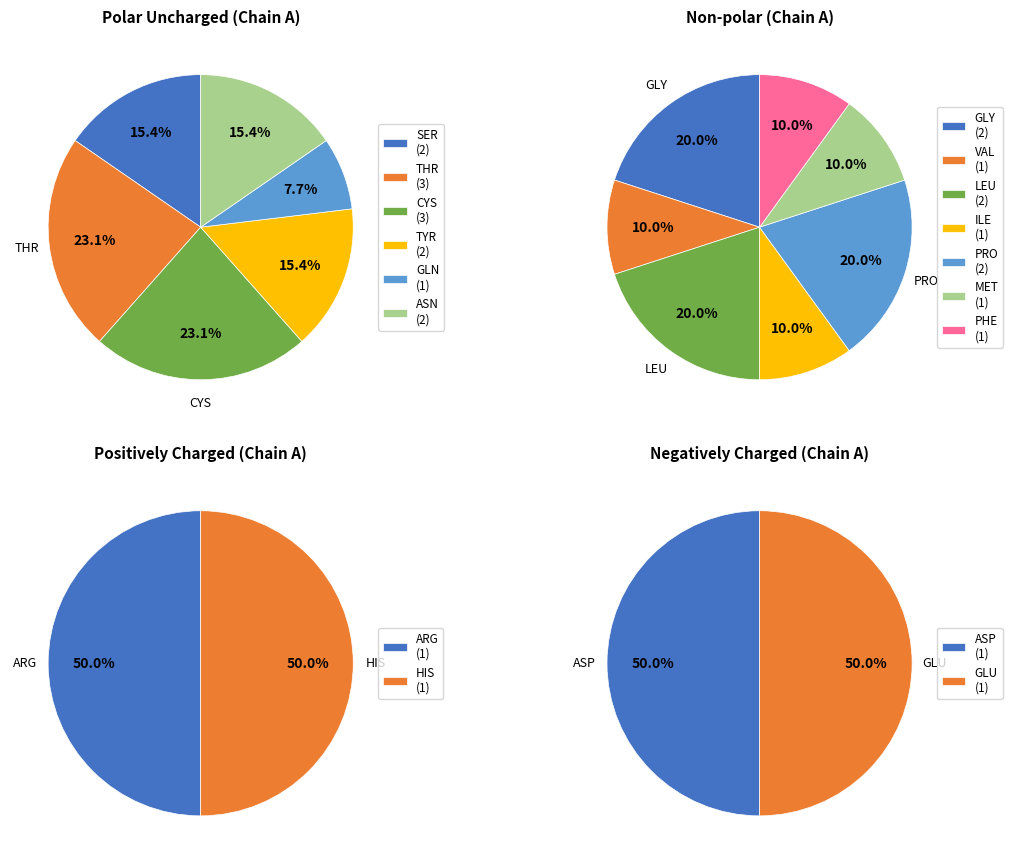

Combined, do THR_25 and ARG account for over 50%?

No